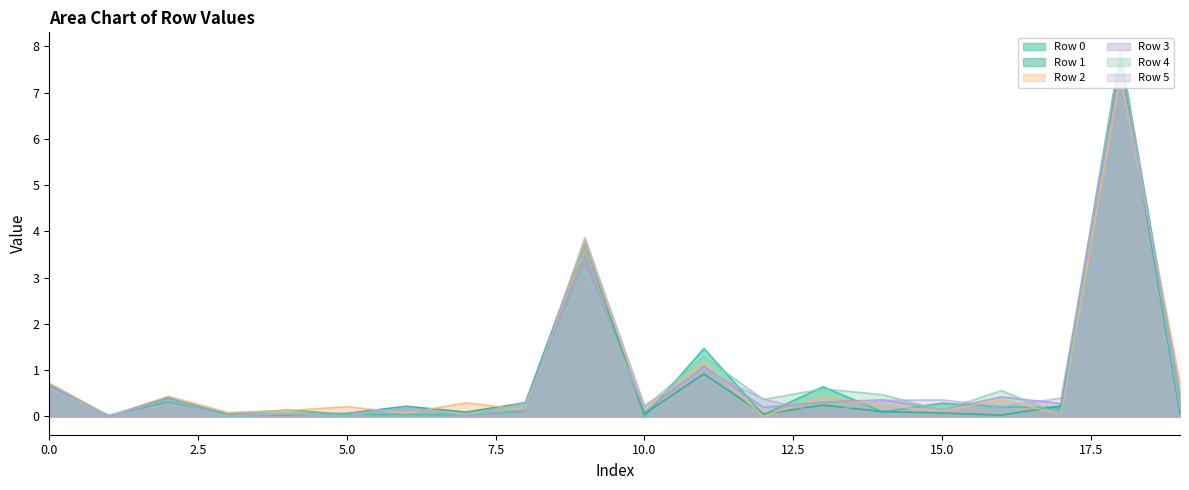

Read the Row 4 value at 13.

0.6